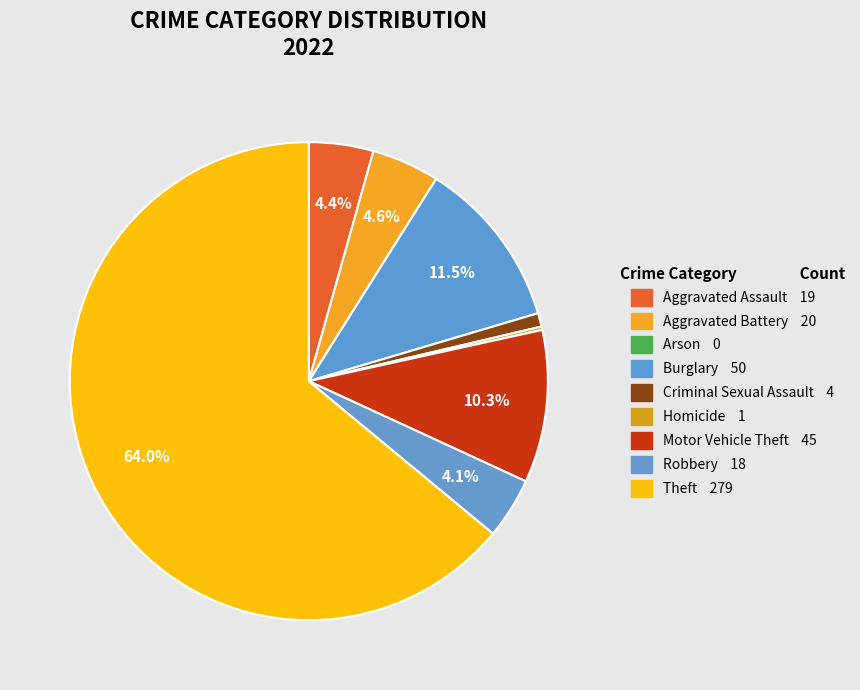

Which slice is the smallest?

Arson